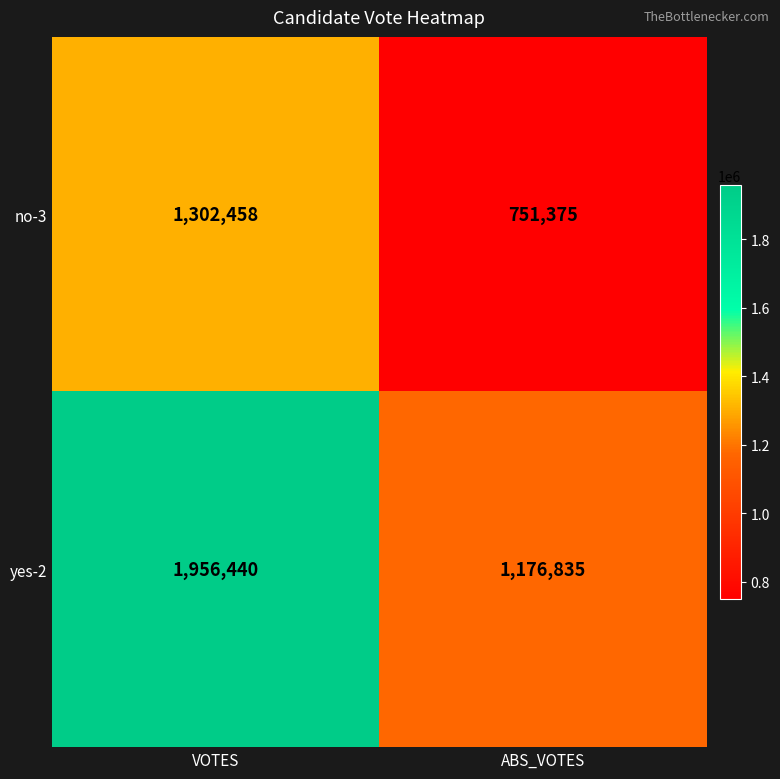

Read the yes-2 value at ABS_VOTES.

1176835